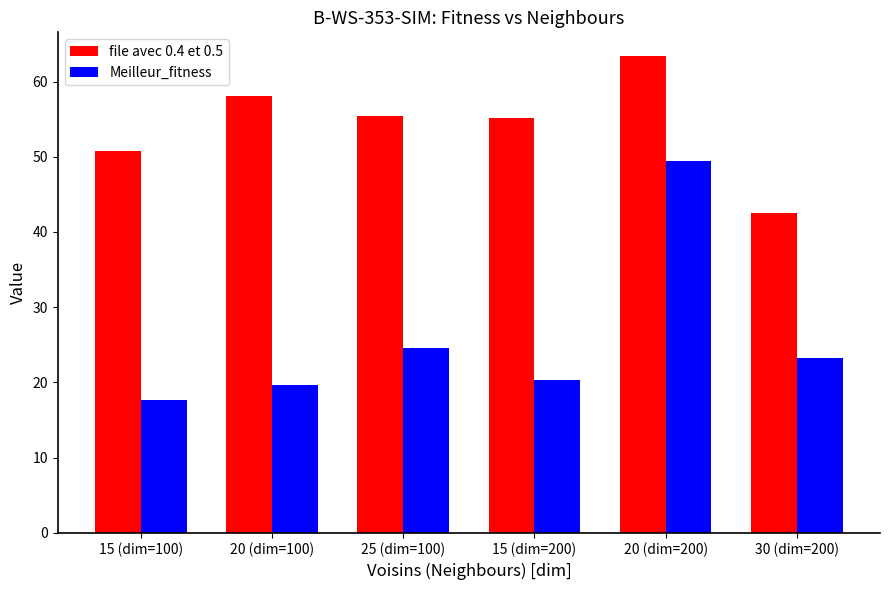

Is it true that file avec 0.4 et 0.5 equals 43.6 at 20 (dim=200)?

False